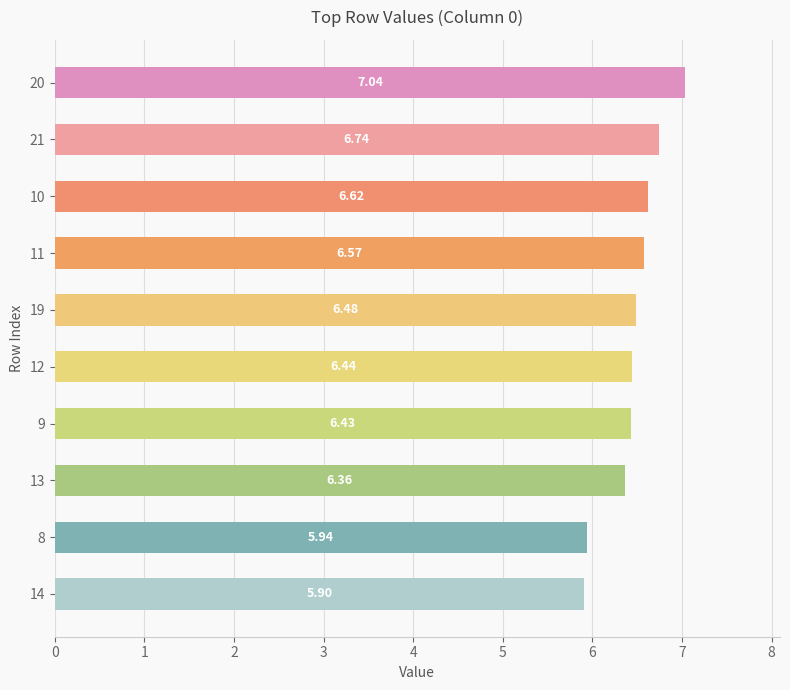

Rank the categories by value from highest to lowest.

20, 21, 10, 11, 19, 12, 9, 13, 8, 14